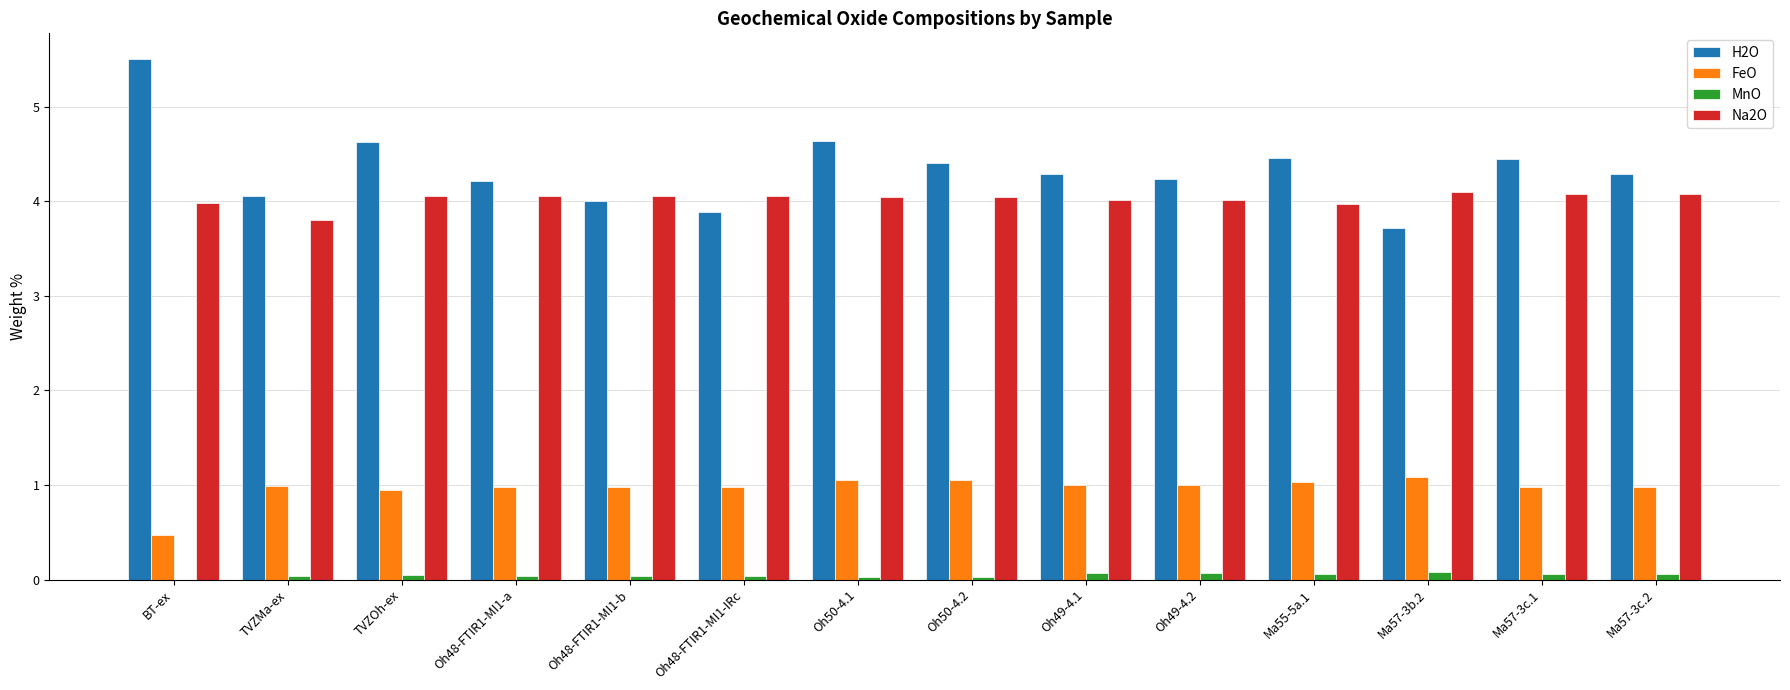

At which category does the chart reach its peak across all series?

BT-ex